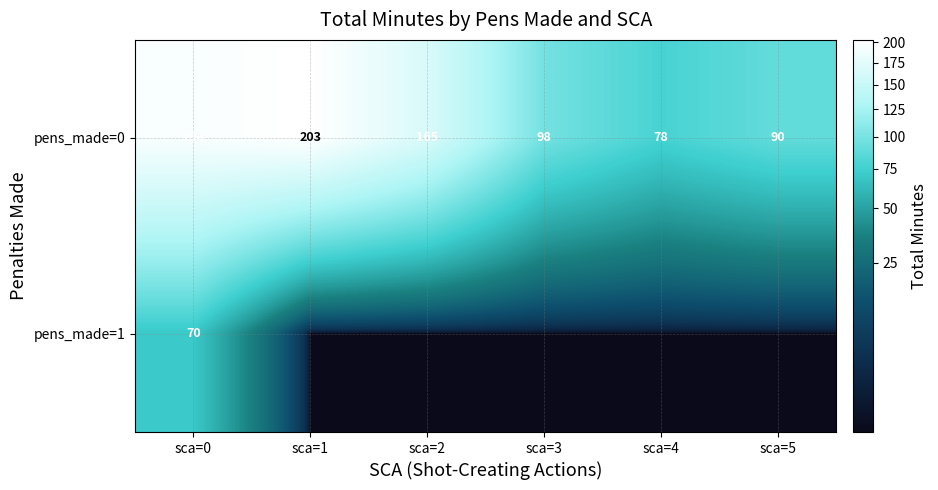

Is it true that pens_made=0 equals 165 at sca=2?

True